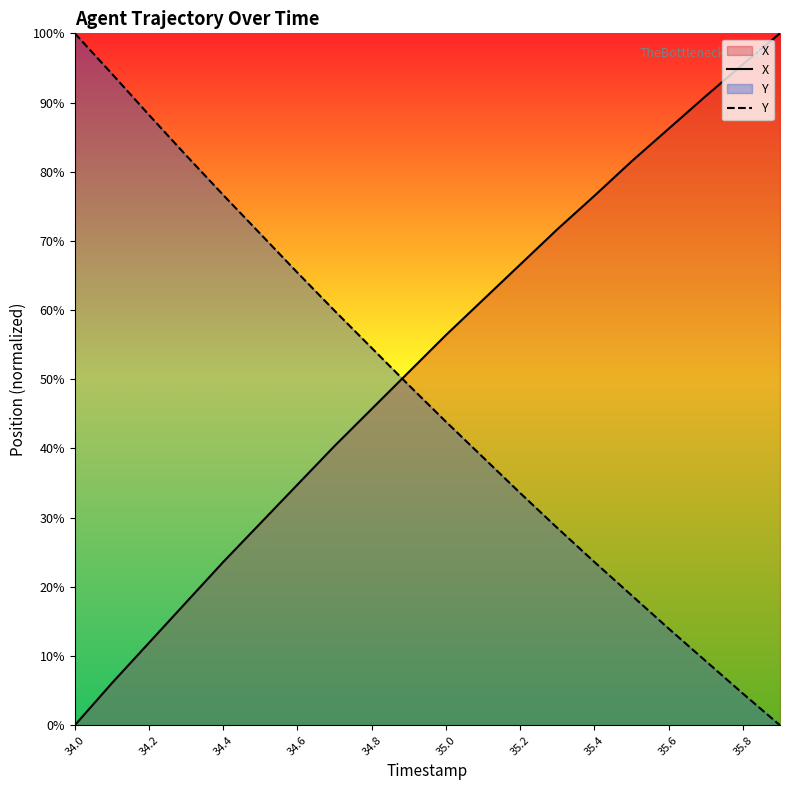

At which label does X first exceed 56?

35.0